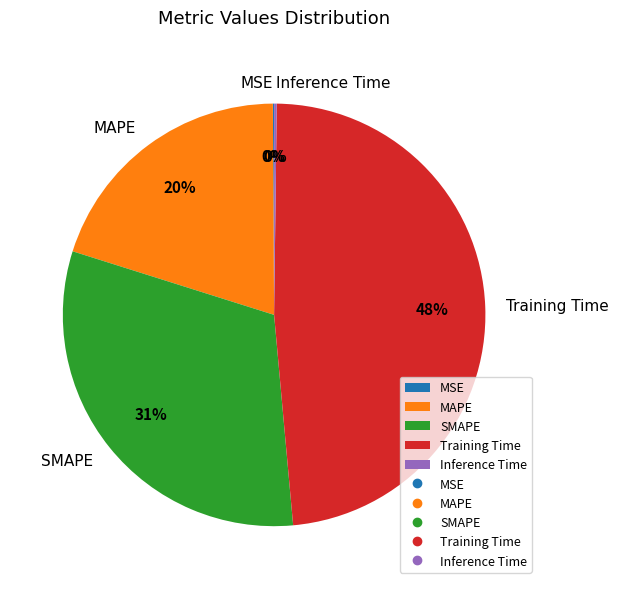

Is it true that Training Time is 42% of the pie?

False